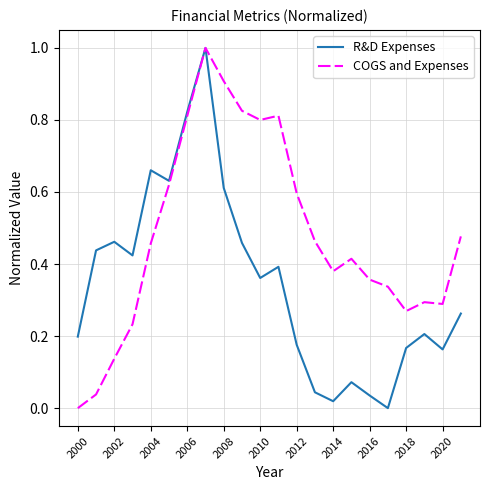

Which series has the largest total across all categories?

COGS and Expenses